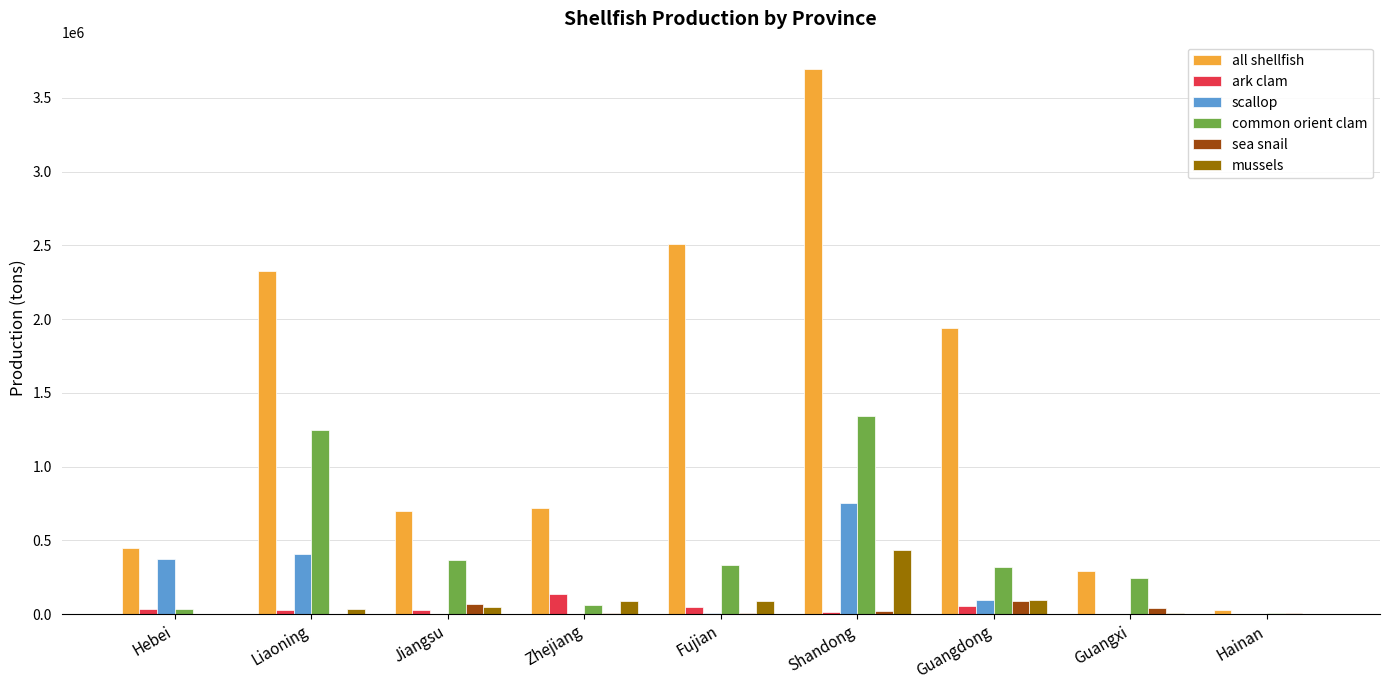

Which category has the highest value in the mussels series?

Shandong